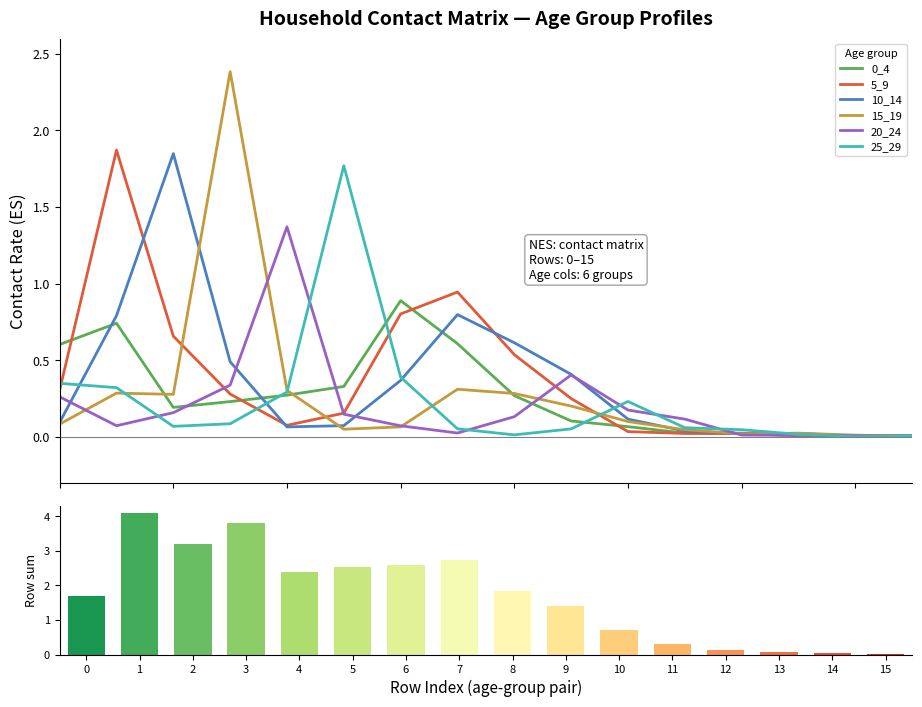

Which series changed the most between 1 and 9?

5_9